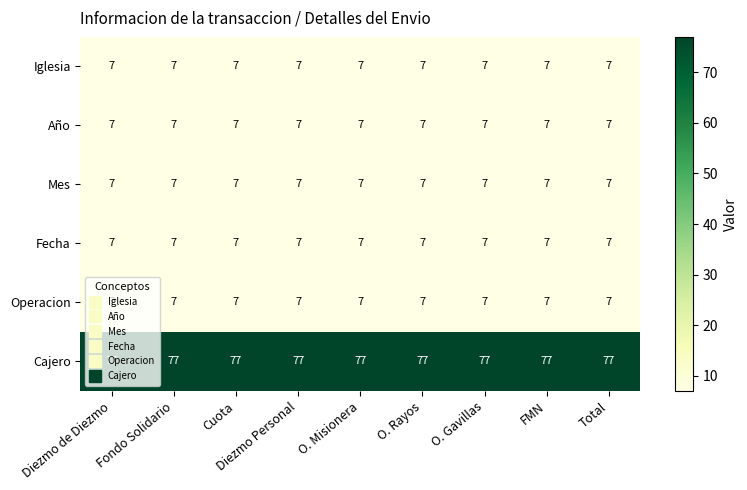

What is the average value of the Mes series?

7